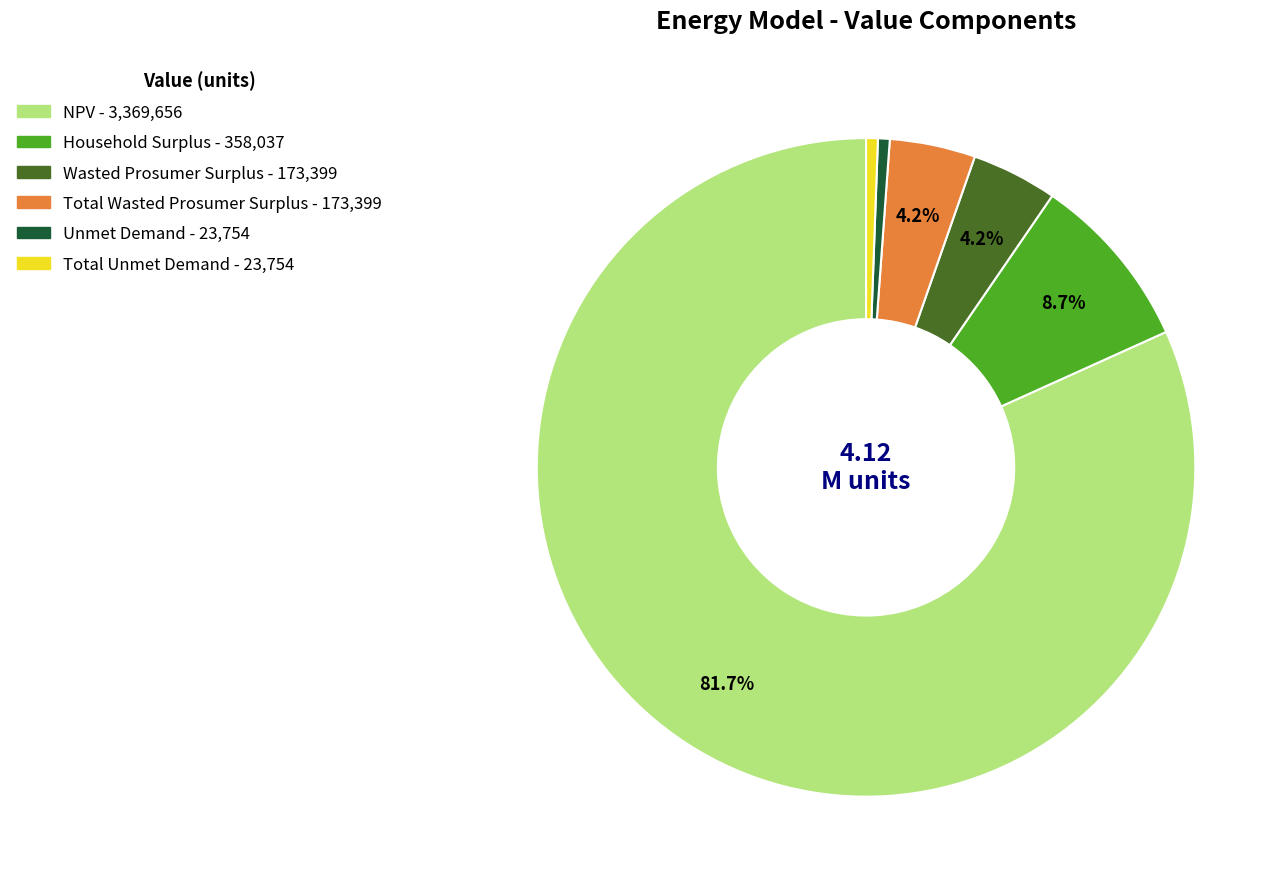

True or false: NPV accounts for 88% of the total.

False